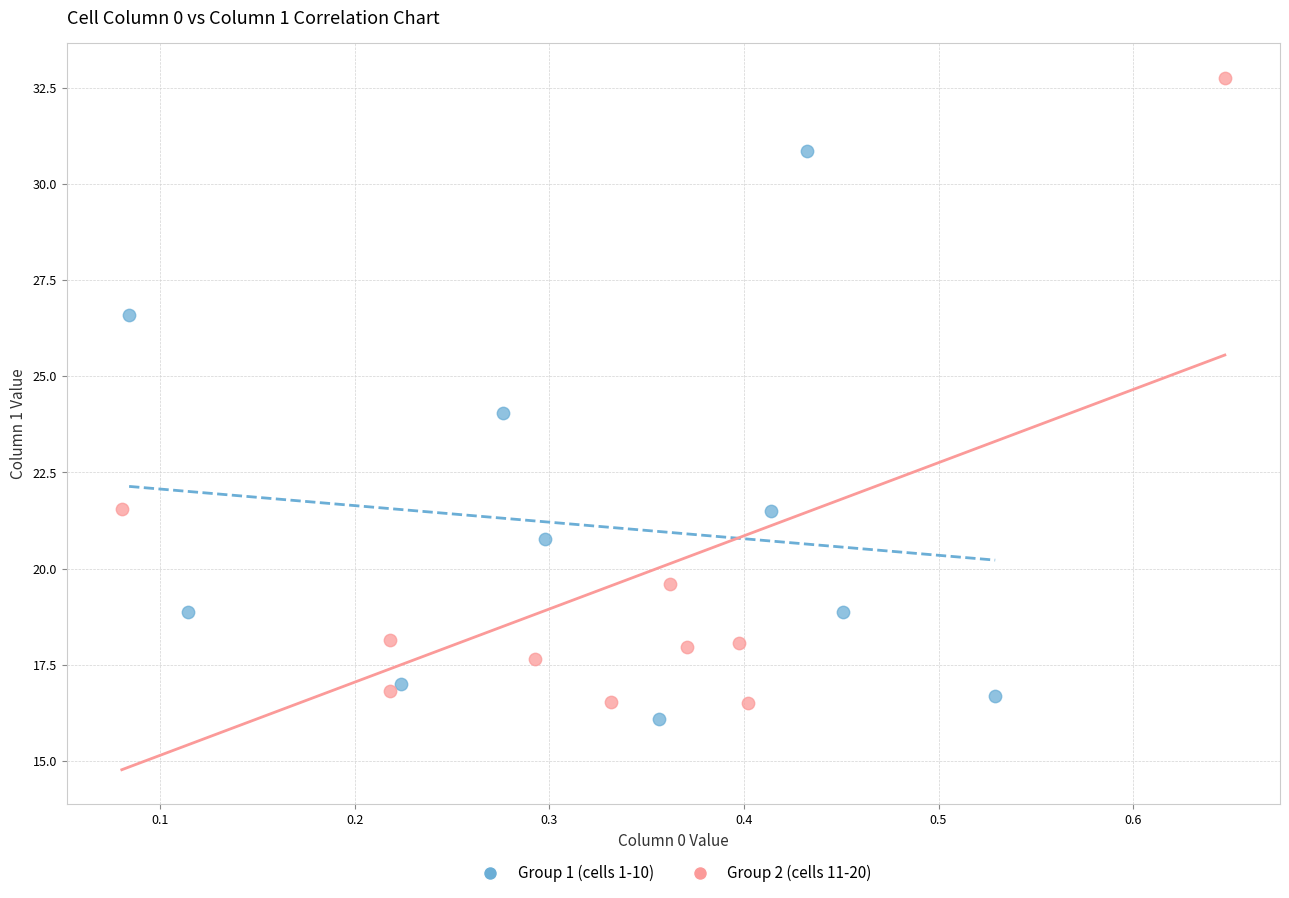

What are all the series names shown in the legend?

Group 1 (cells 1-10), Group 2 (cells 11-20)